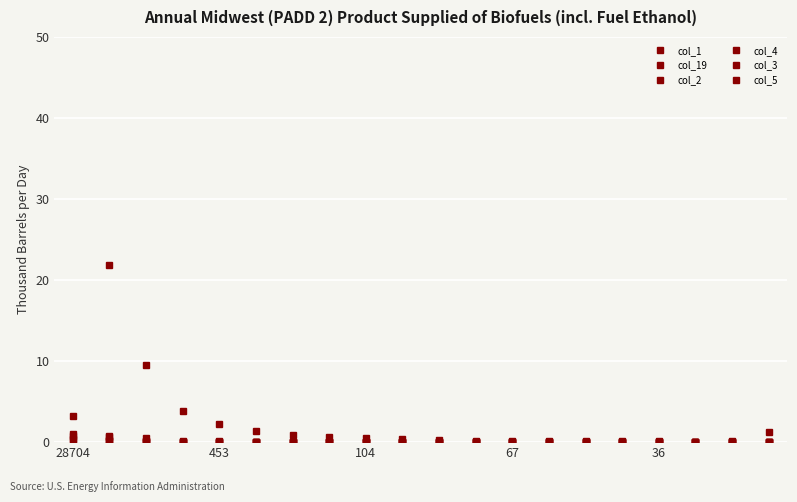

Which category has the lowest value in the col_19 series?

10